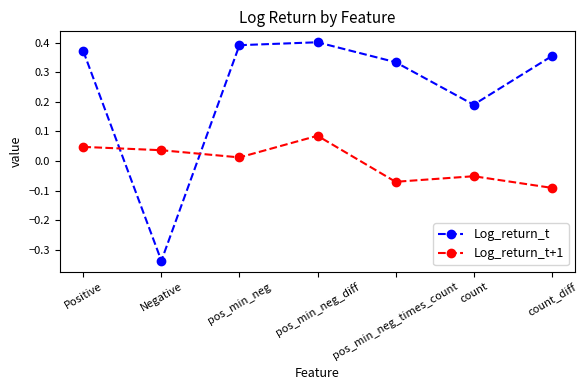

What is the sum of all Log_return_t values?

1.7